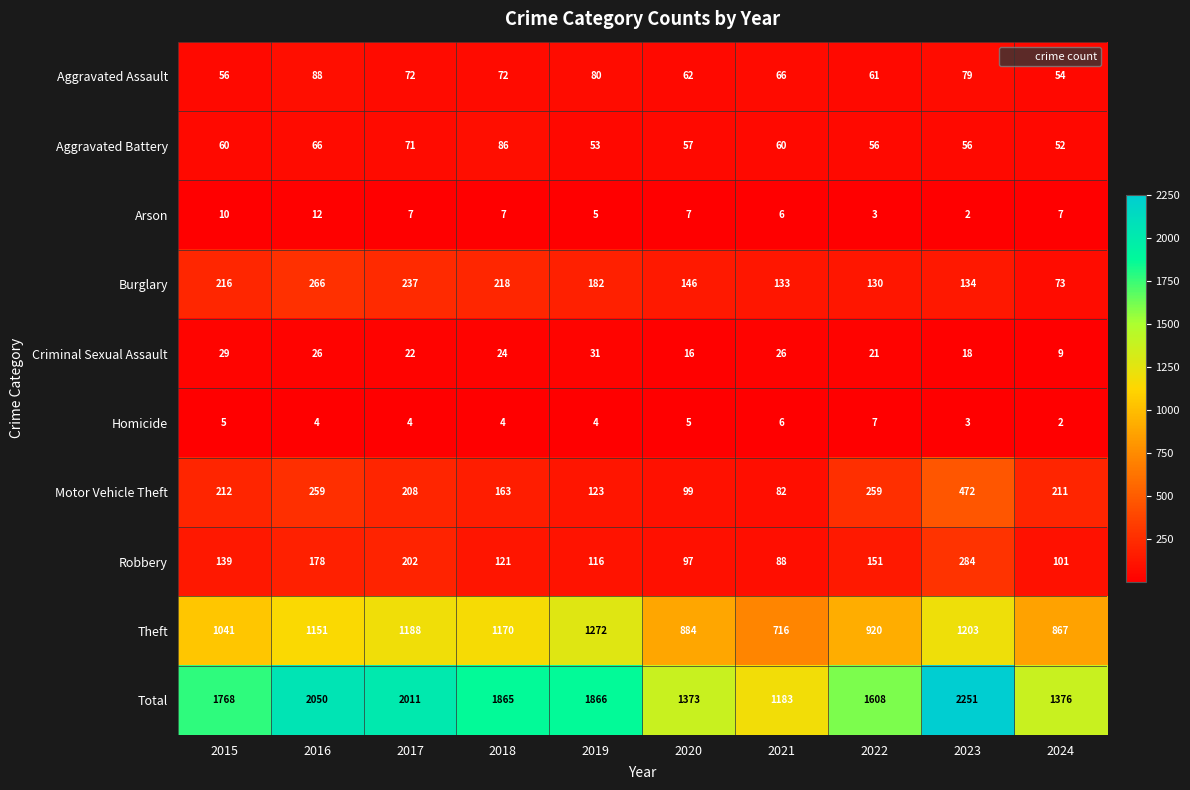

Read the Aggravated Assault value at 2018.

72